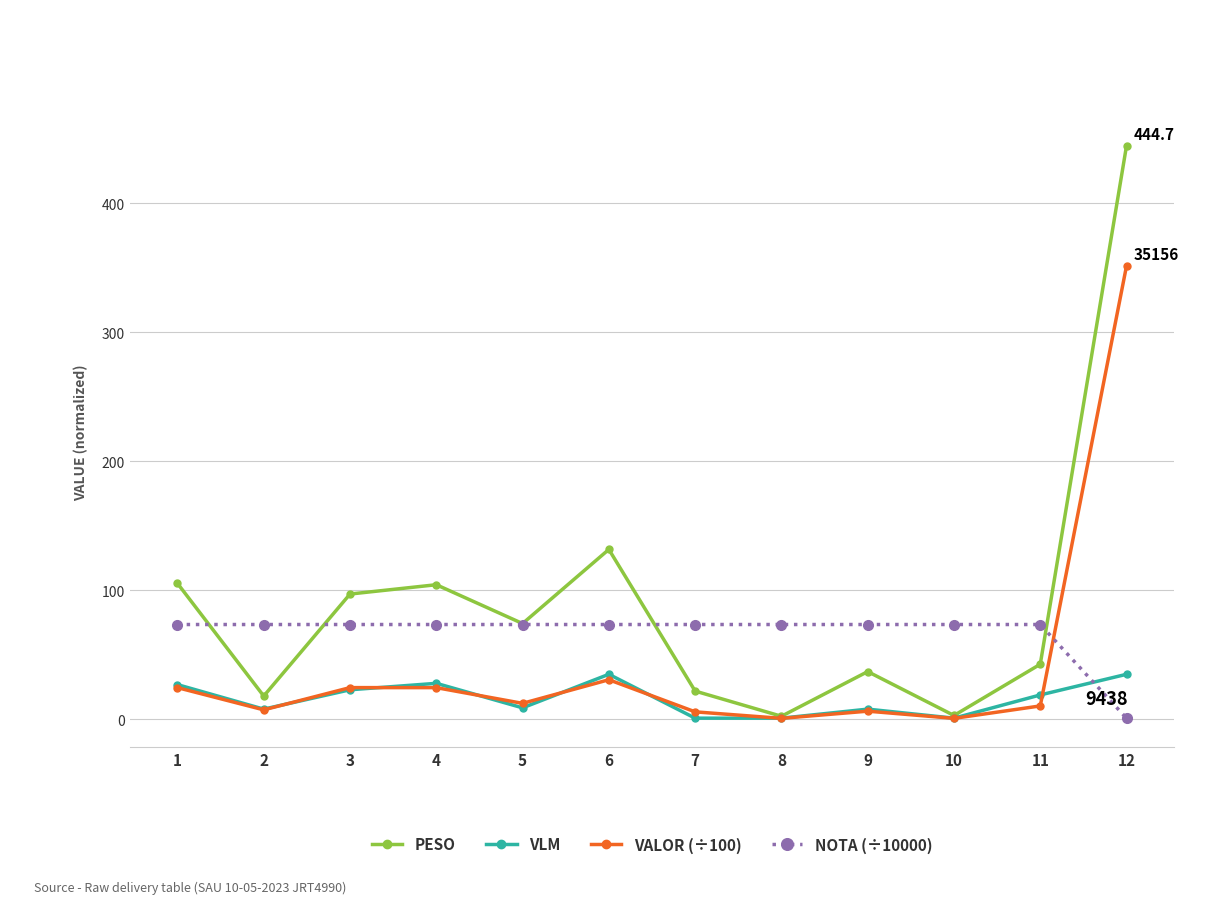

What is the difference between the highest and lowest values at 1?

80.8